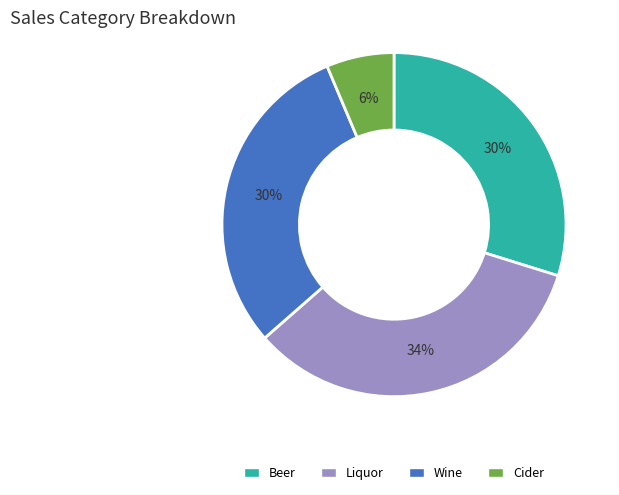

What percentage is the Beer slice, to the nearest percent?

30%